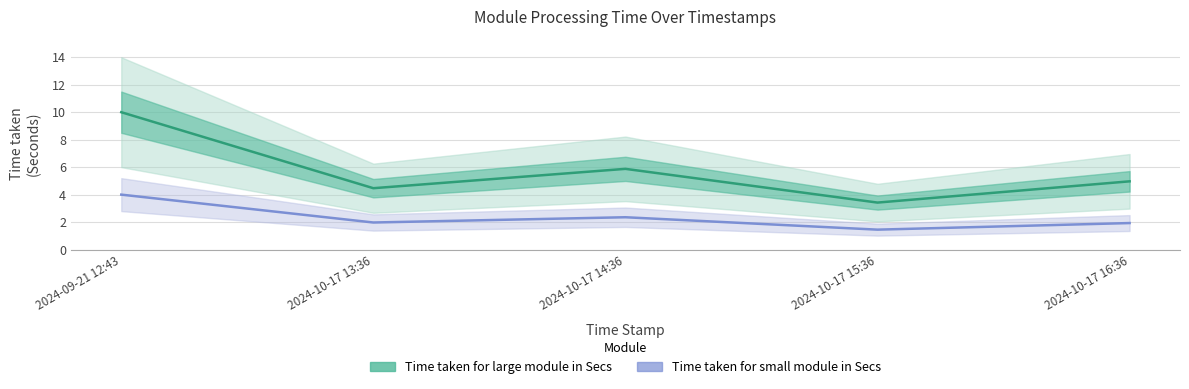

What is the difference between the Time taken for large module in Secs values at 2024-10-17 13:36 and 2024-09-21 12:43?

5.5